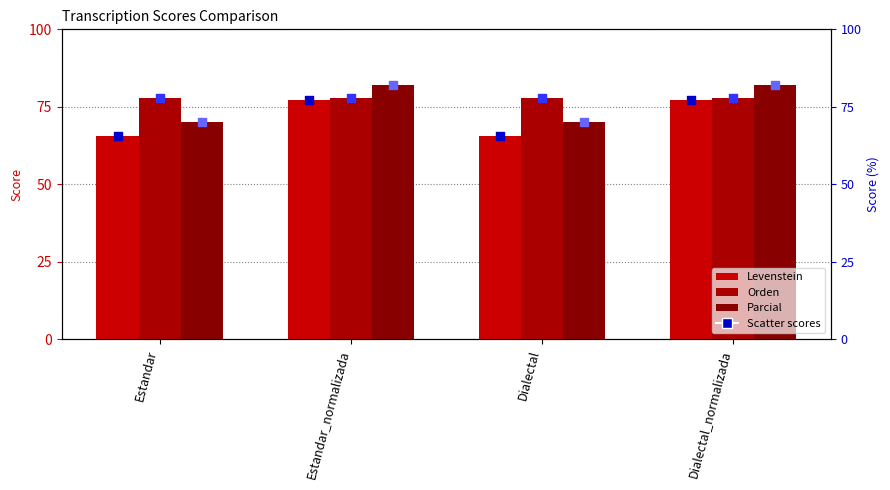

At how many categories does at least one series exceed 75?

4